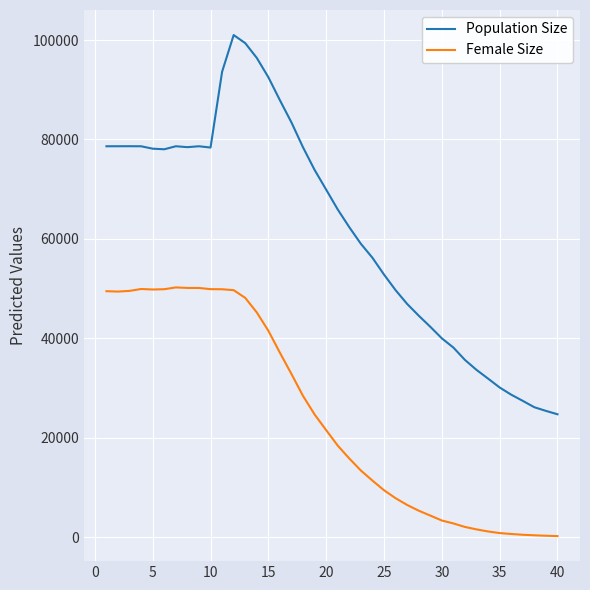

What is the highest value of the Population Size series?

101013